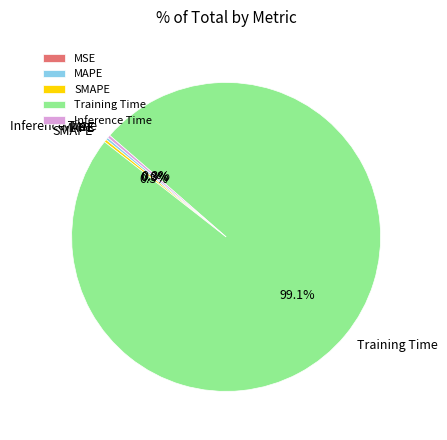

To the nearest percent, what percentage of the pie is Training Time?

99%